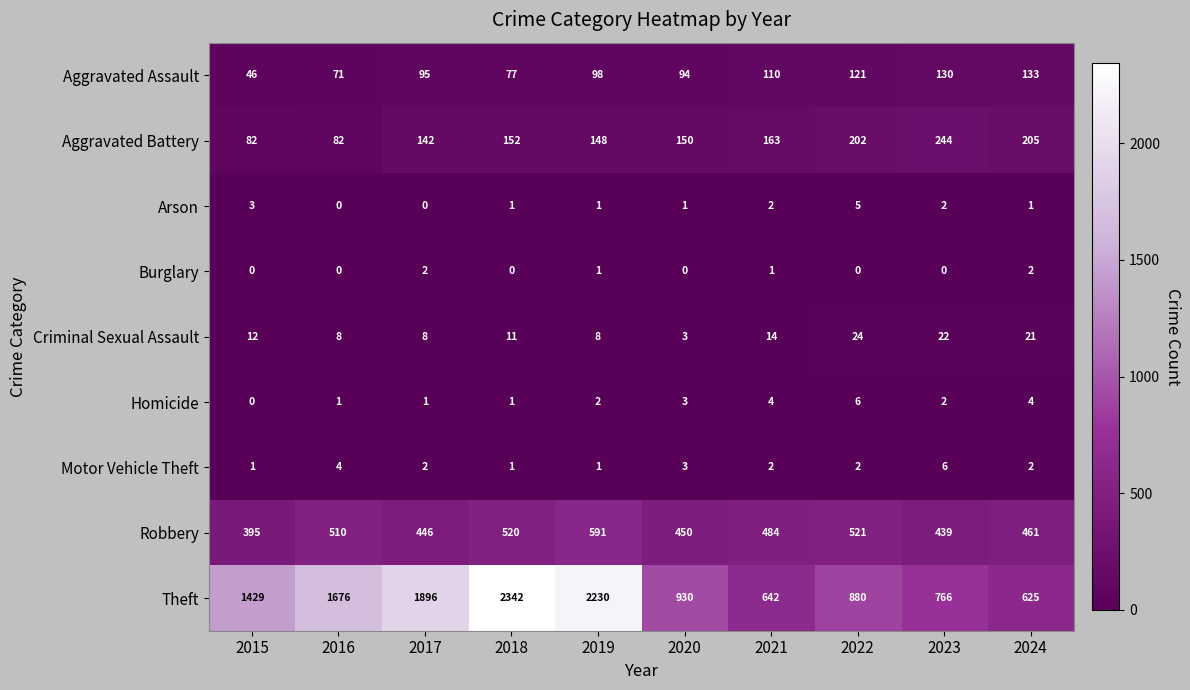

At which category is the sum across all series the highest?

2018